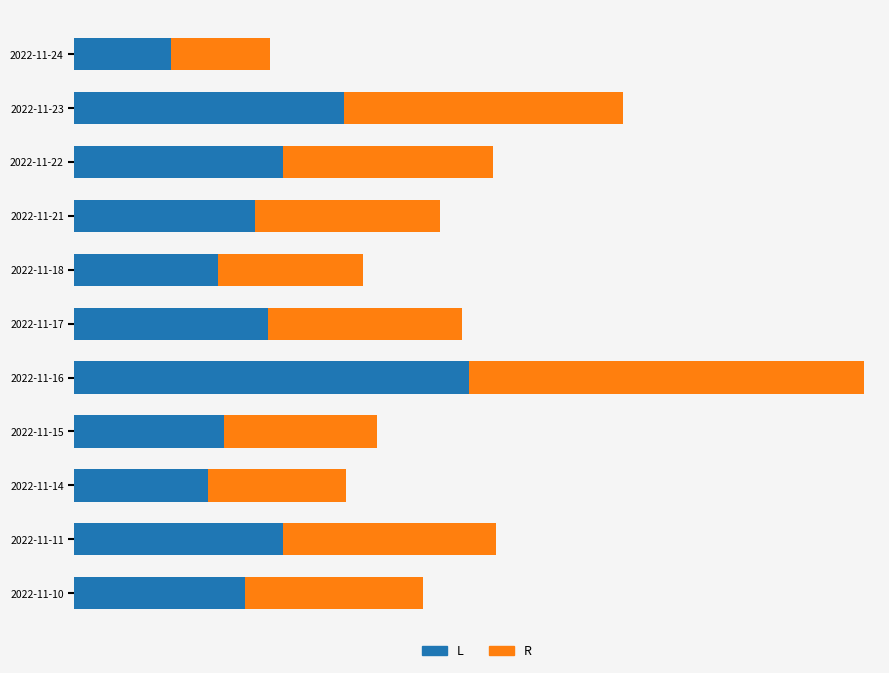

What are all the series names shown in the legend?

L, R